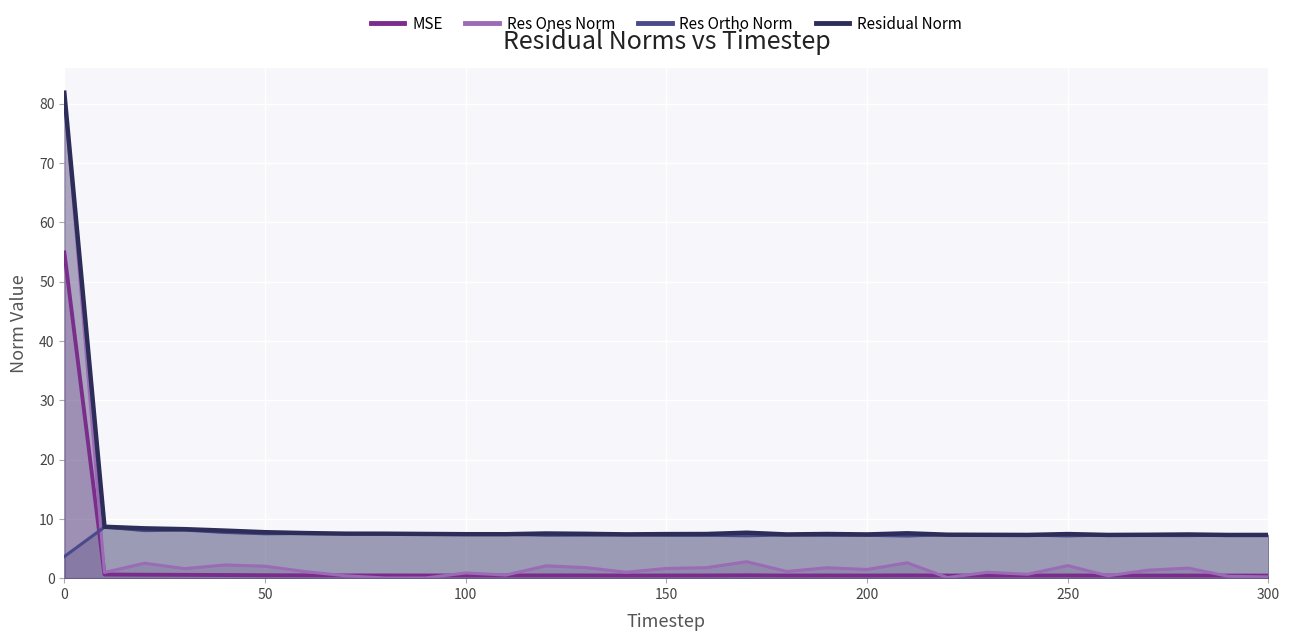

What is the highest value of the Res Ortho Norm series?

8.6